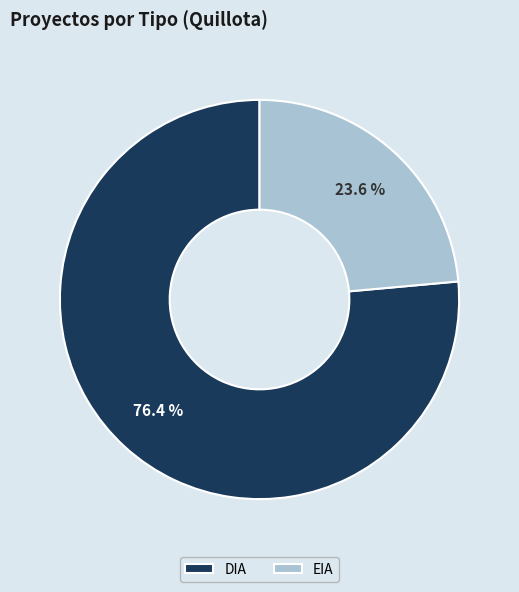

The EIA slice represents 24% of the pie. True or false?

True